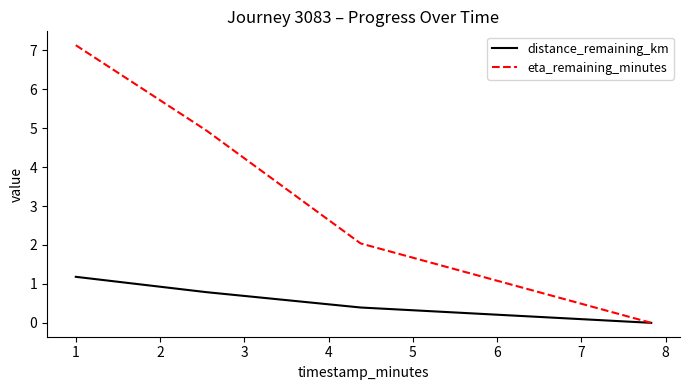

Which series has the largest range (max minus min)?

eta_remaining_minutes